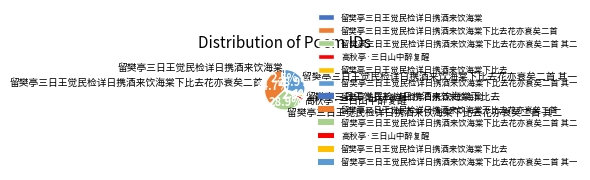

How many slices are in this pie chart?

6